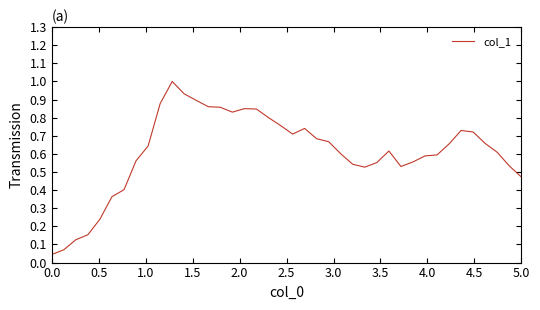

What is the greatest value displayed?

1.0